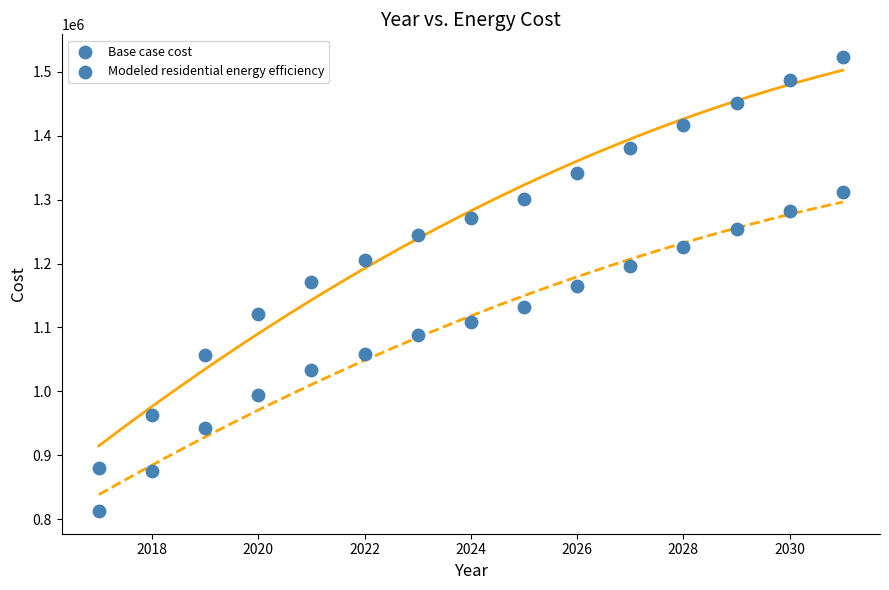

How many points are shown in the scatter plot?

30